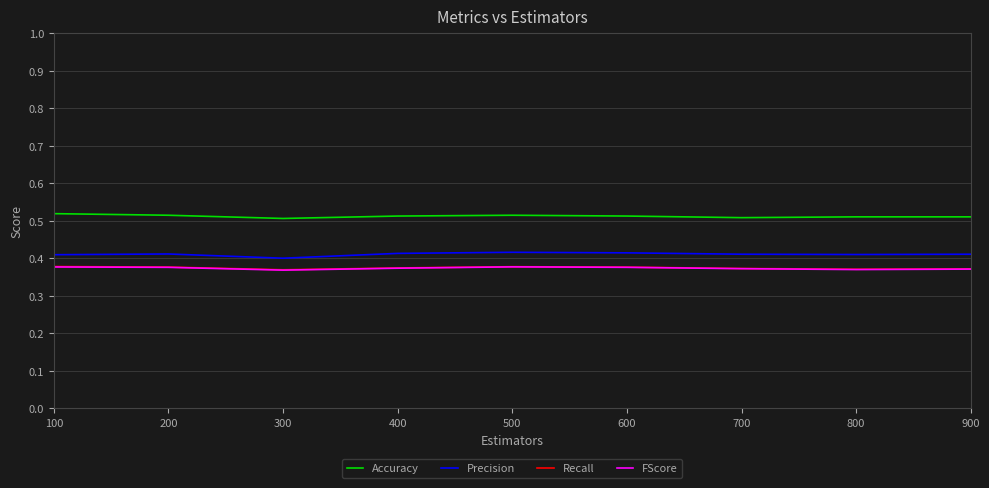

True or false: Accuracy and Recall intersect in this chart.

False